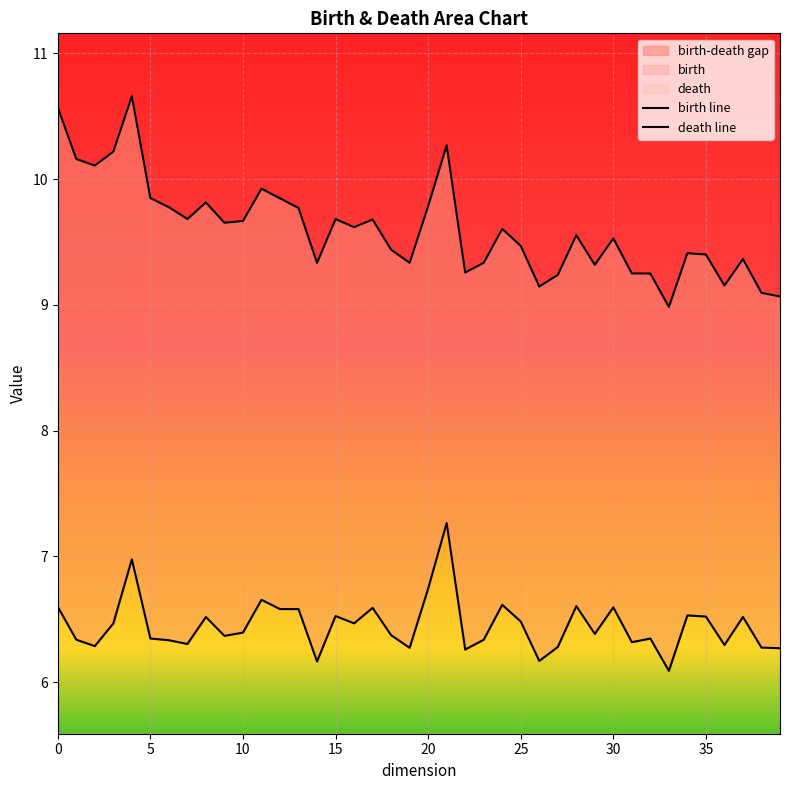

Is the value of death line at 19 greater than the value of birth line at 14?

Yes